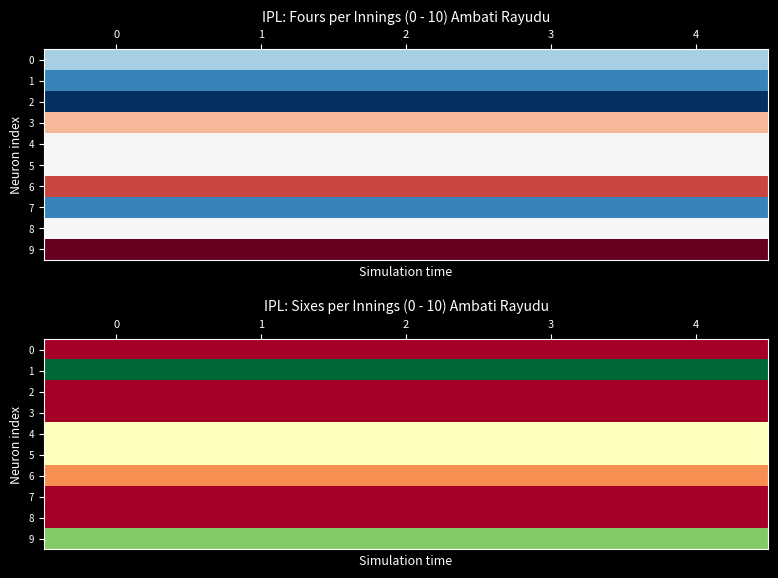

What is the greatest value displayed?

4